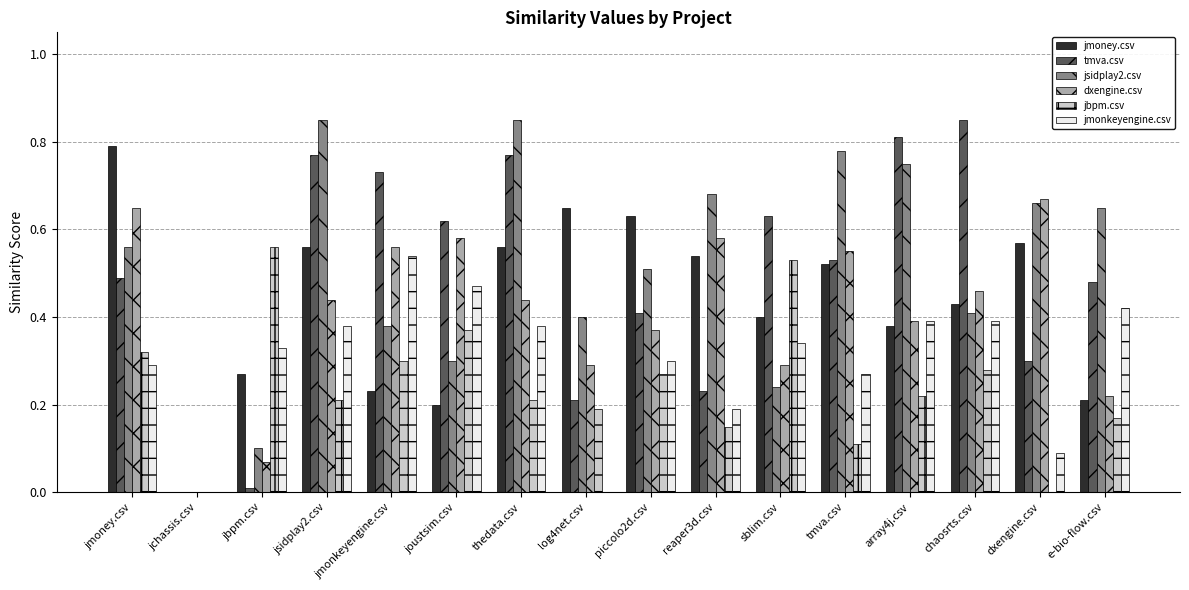

Which category has the highest value in the jbpm.csv series?

jbpm.csv